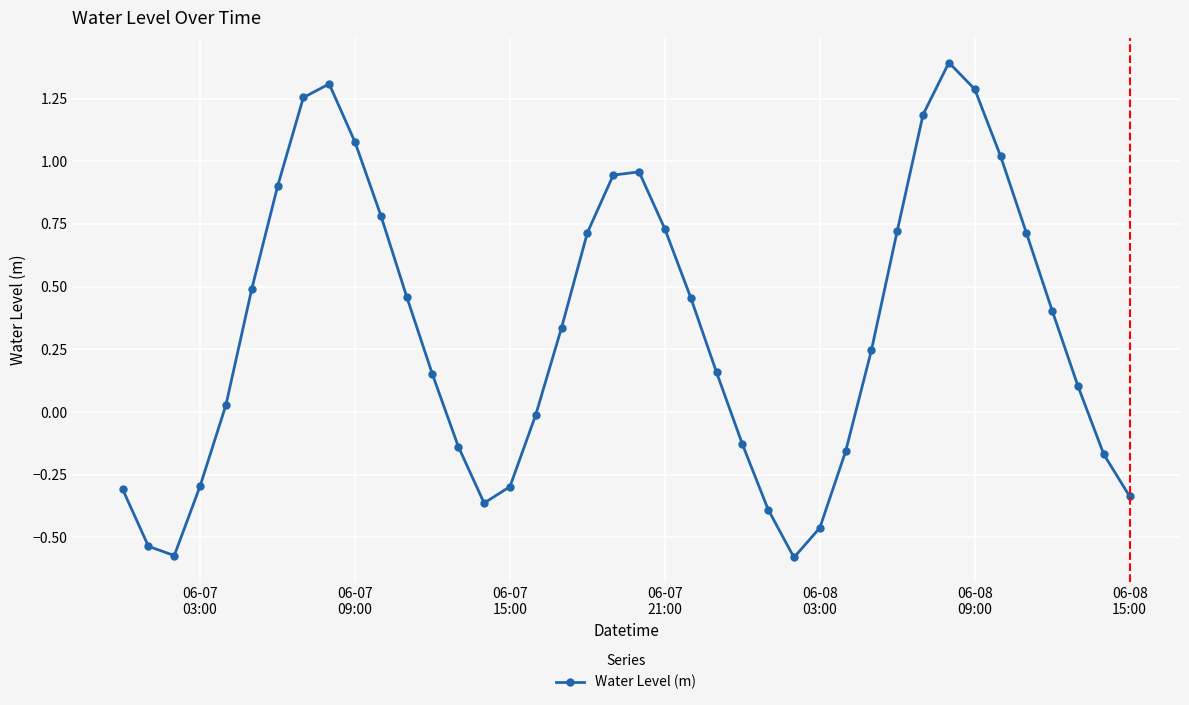

What is the maximum value shown in the chart?

1.4